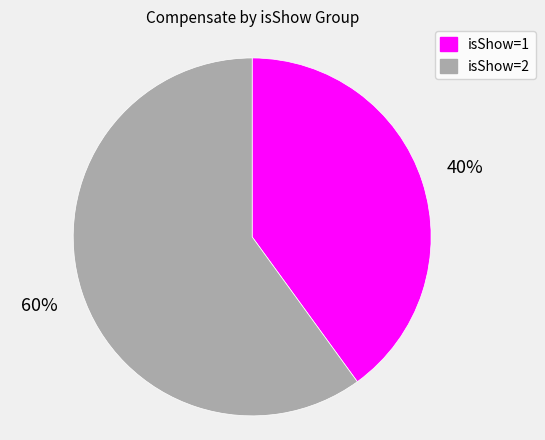

Is there any slice that represents more than half of the pie?

Yes